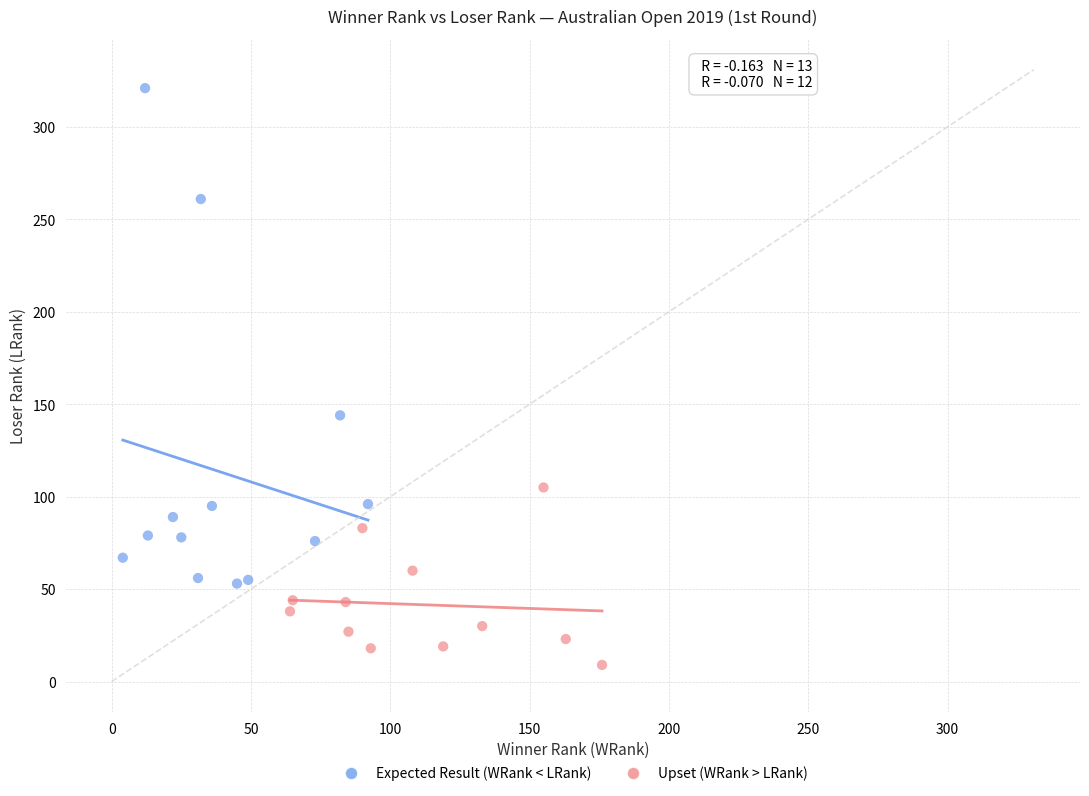

What are all the series names shown in the legend?

Expected Result (WRank < LRank), Upset (WRank > LRank)